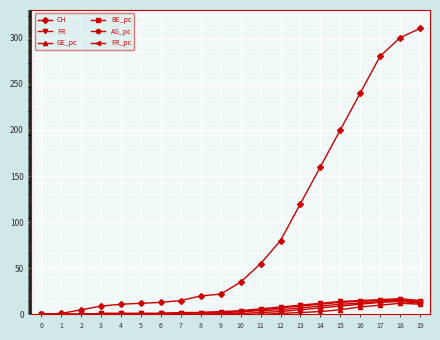

Which series changed the most between 6 and 11?

CH